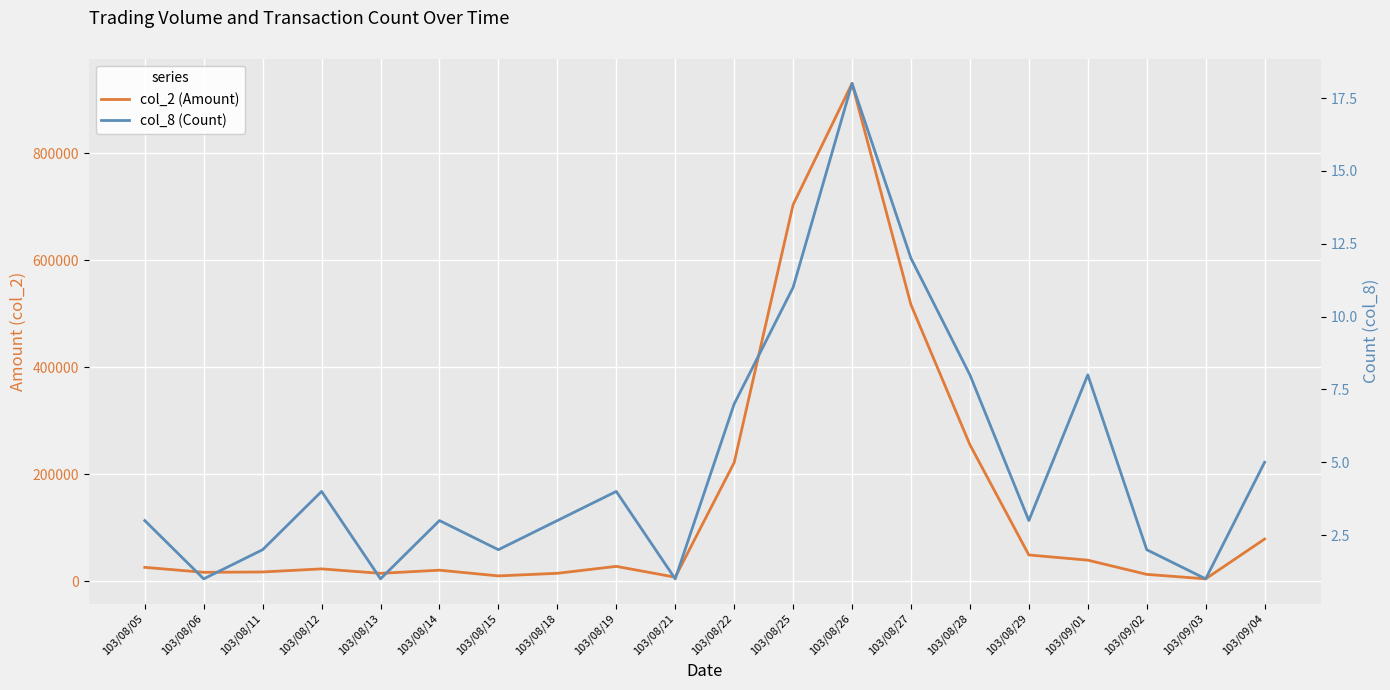

What is the sum of the col_2 (Amount) values at 103/08/06 and 103/08/19?

45330